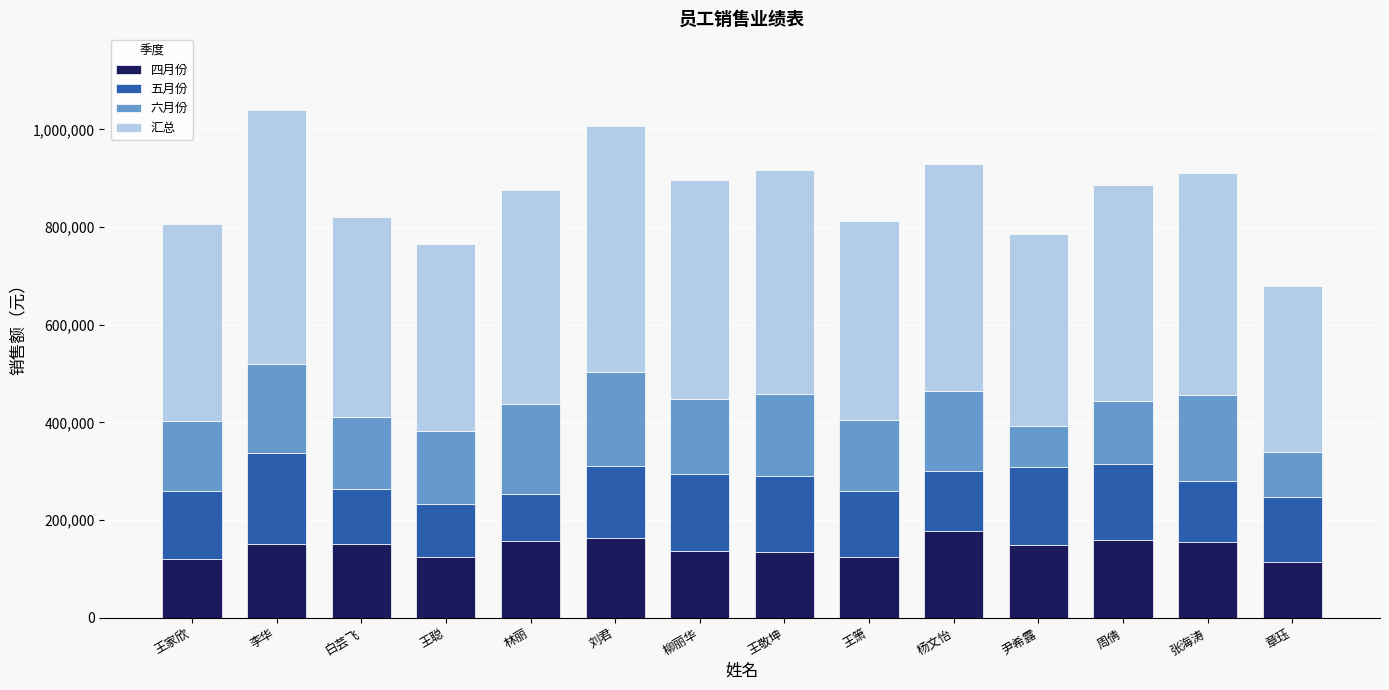

What is the total value across all series at 尹希露?

784940